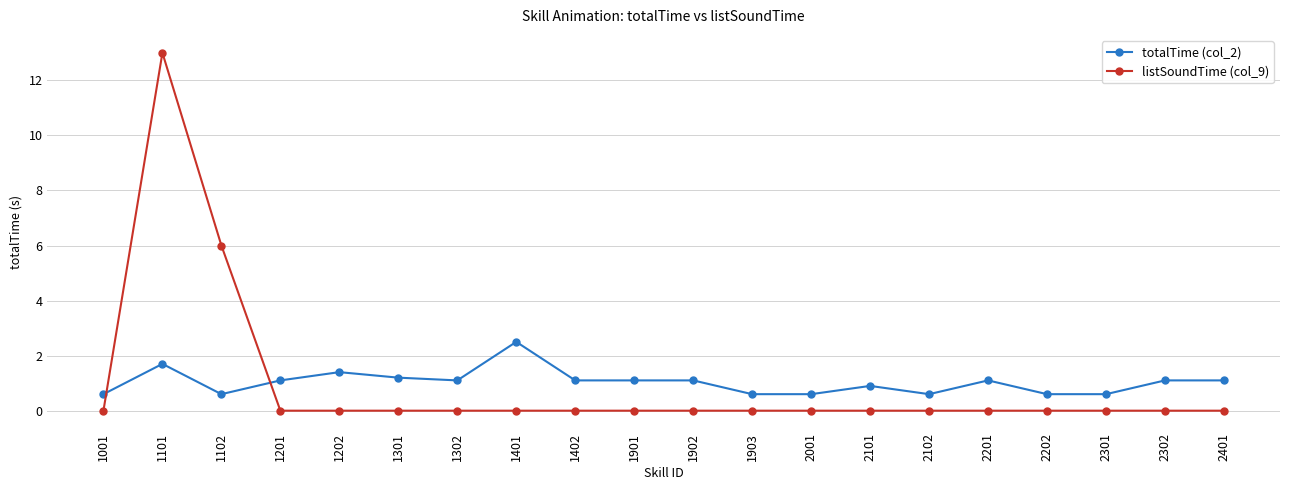

What are all the series names shown in the legend?

totalTime (col_2), listSoundTime (col_9)